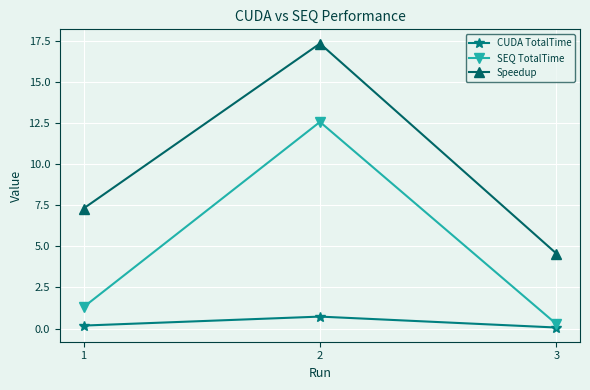

Between 2 and 3, which series saw the biggest shift?

Speedup